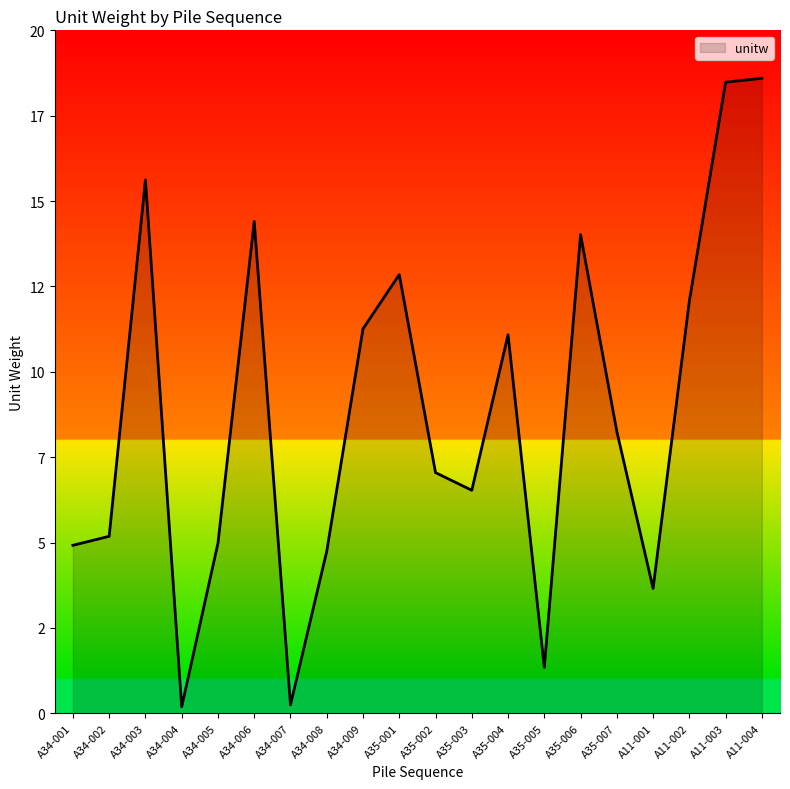

What is the average value?

8.8